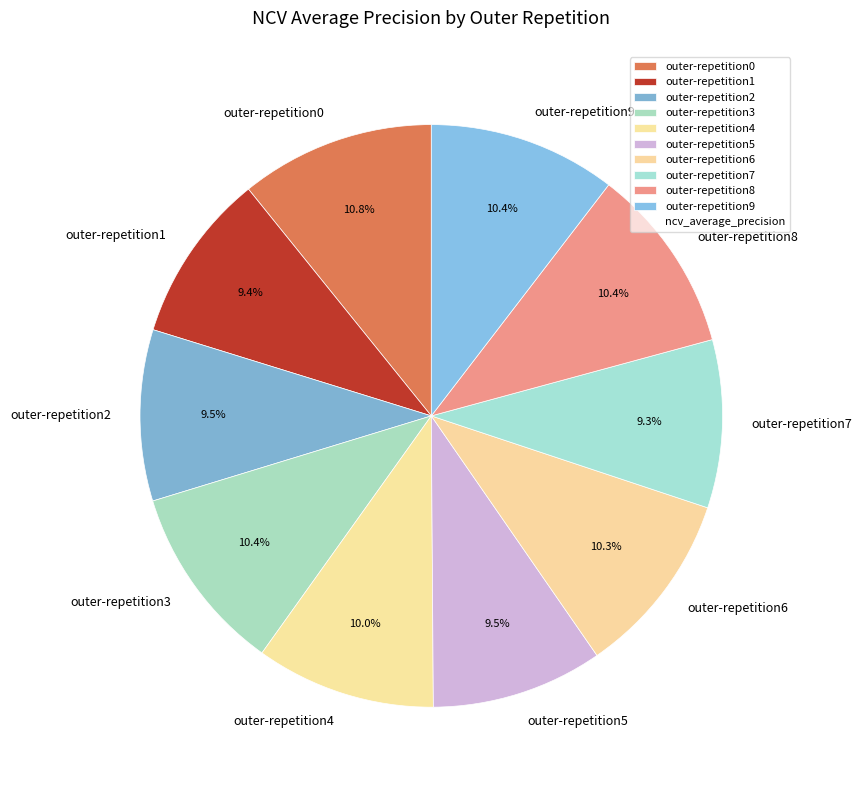

Is there a majority slice in this chart?

No